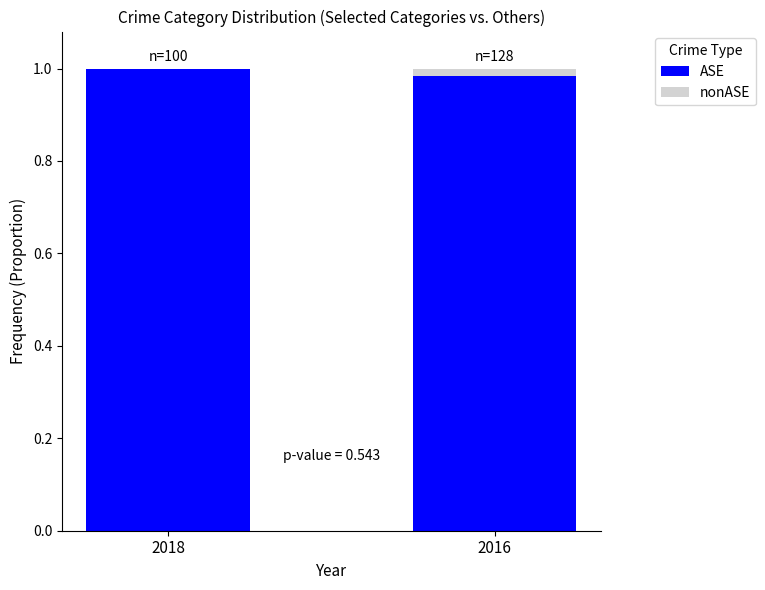

Does the chart contain stacked bars?

Yes